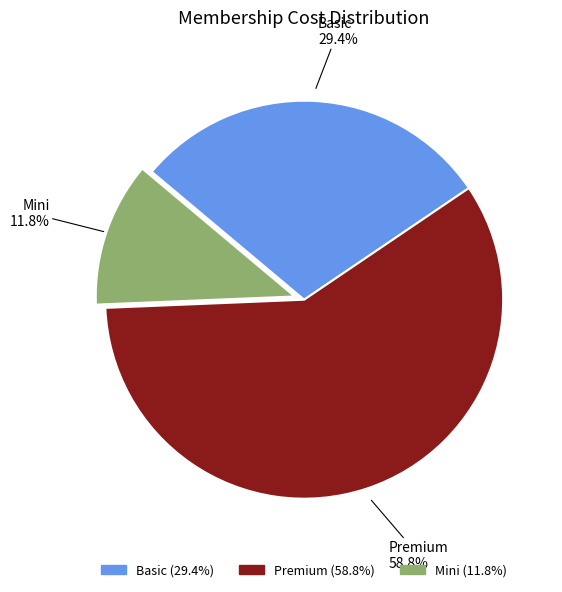

How many slices are in this pie chart?

3